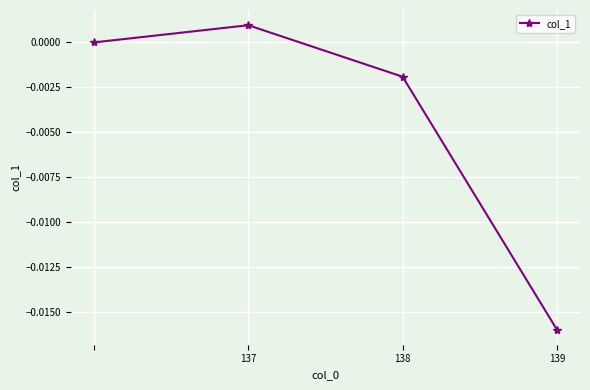

True or false: there are more than 1 points higher than both neighbors.

False